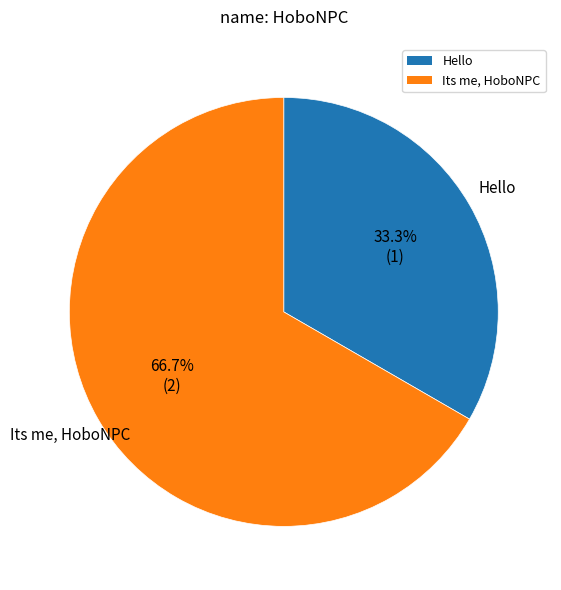

Between Its me, HoboNPC and Hello, which is larger?

Its me, HoboNPC